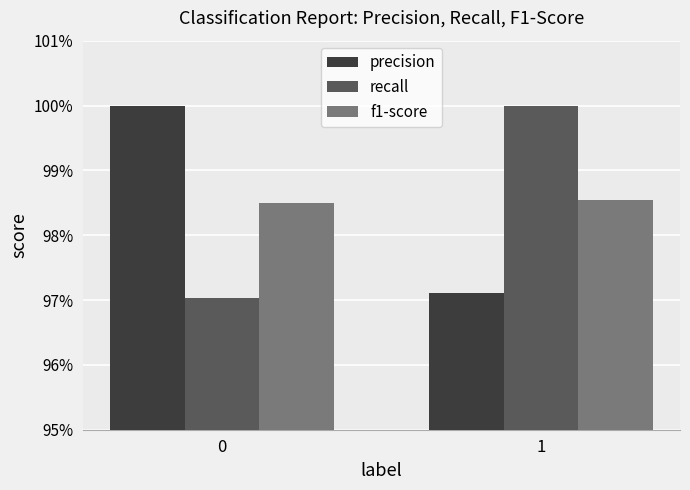

What are all the series names shown in the legend?

precision, recall, f1-score